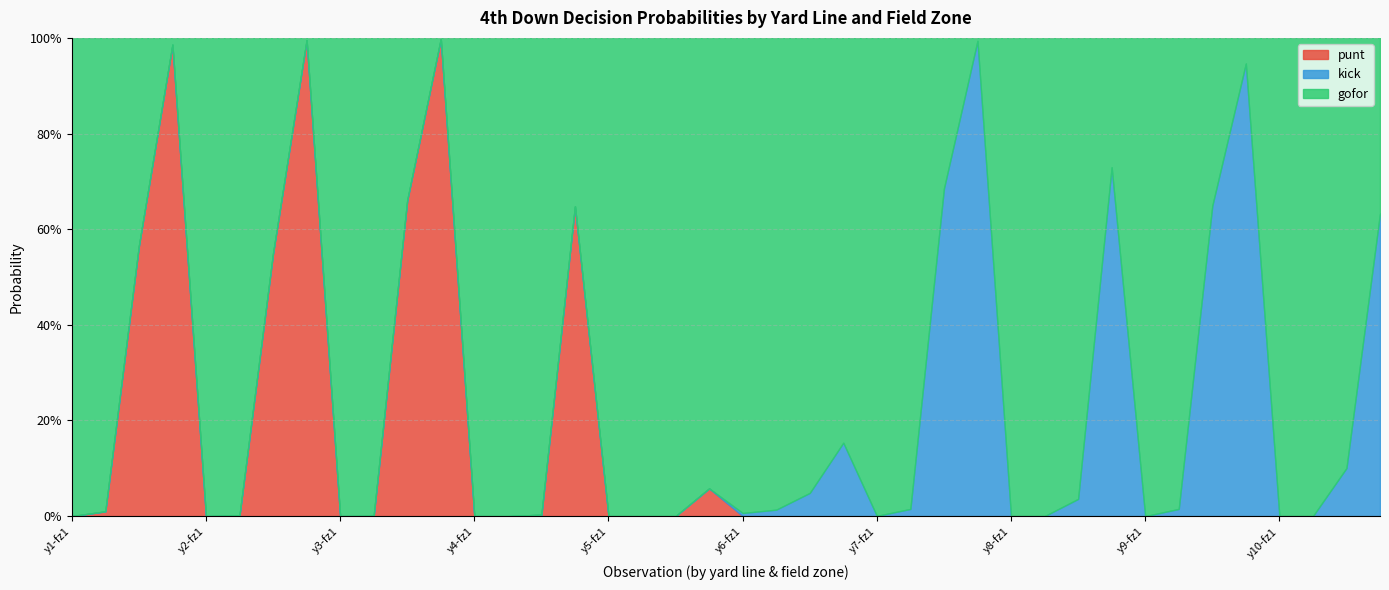

Is it true that gofor equals 0.4 at 15?

True